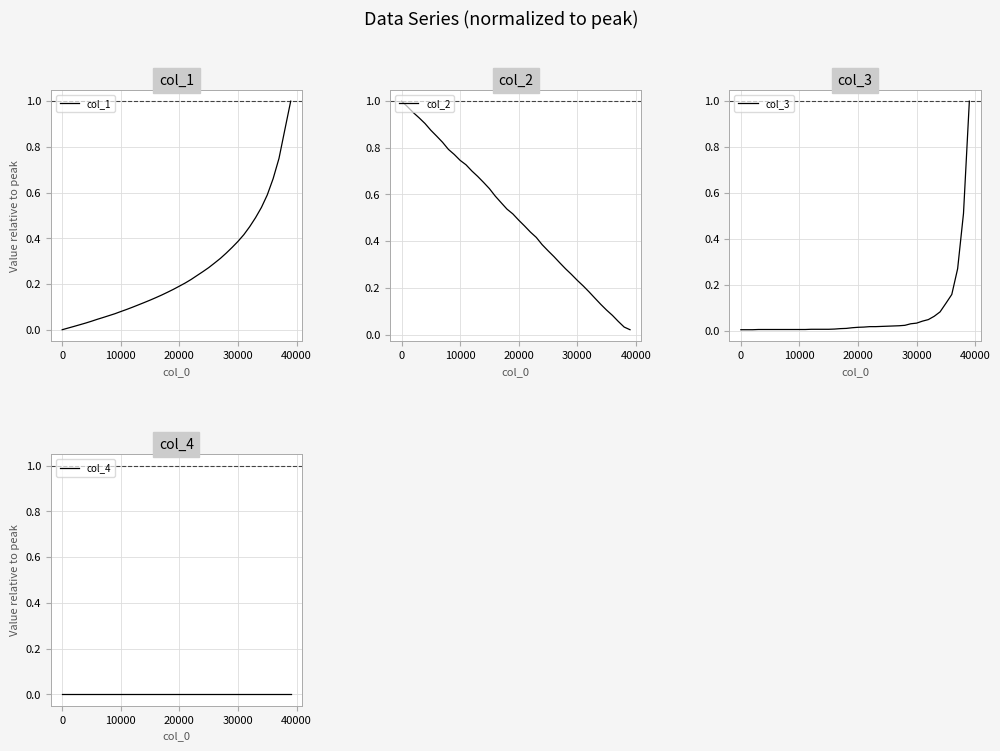

Which series has the widest spread of values?

col_1